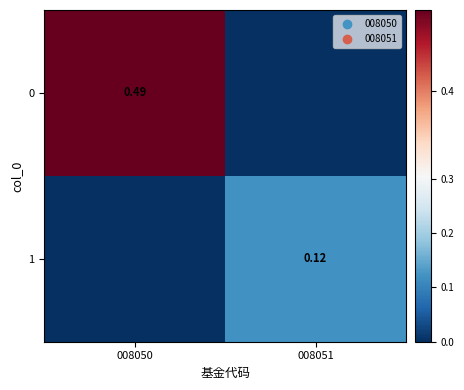

How many values in the 1 series exceed 0?

1